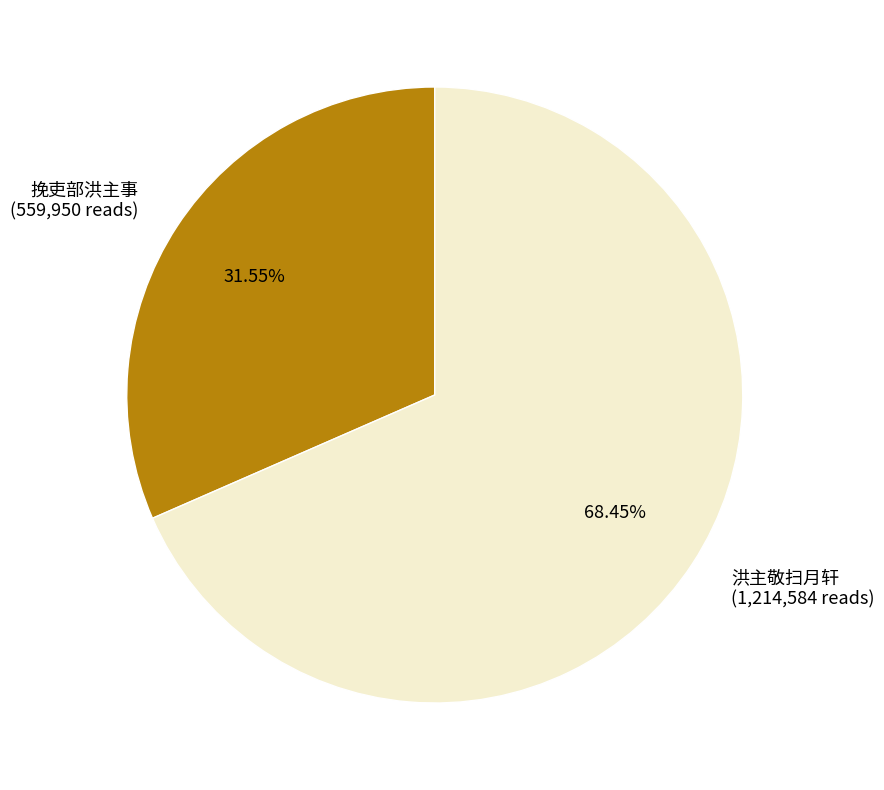

To the nearest percent, what portion does 挽吏部洪主事 represent?

32%